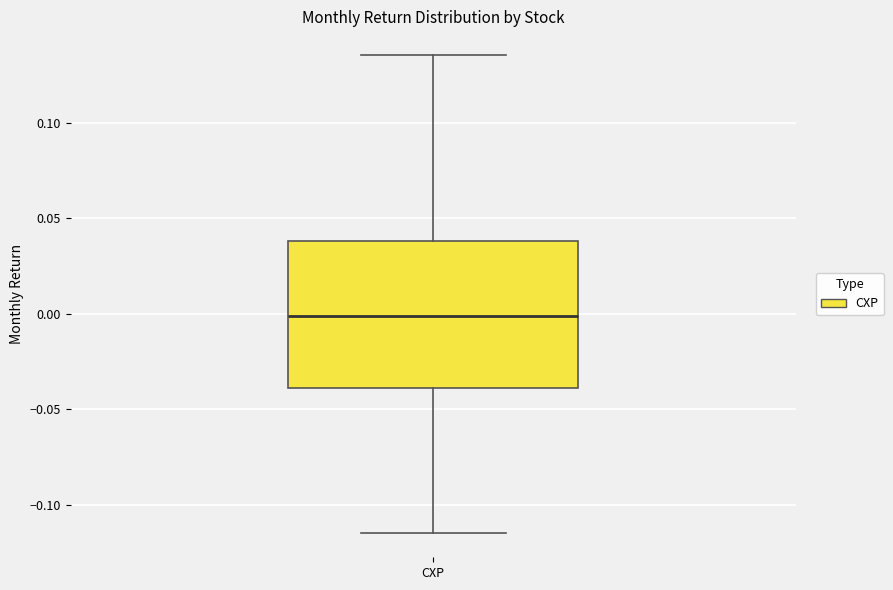

Read this box plot against the y-axis: the position of the median line, the range covered by the box, and the ends of both whiskers. The values are not printed on the chart, so give them approximately, as read against the axis.

median 0.000, box -0.040 to 0.040, whiskers -0.115 to 0.135